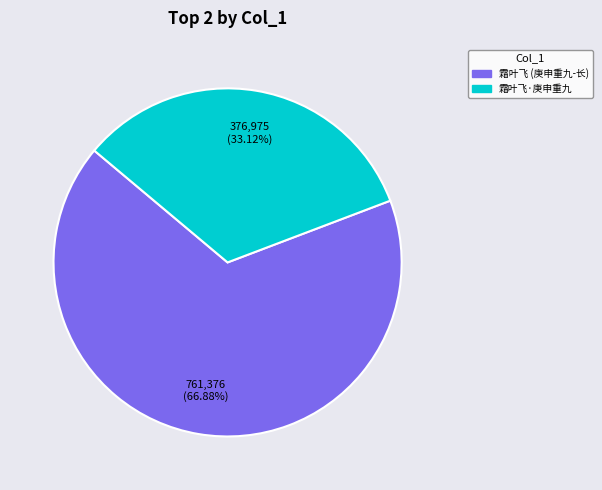

Is there any slice that represents more than half of the pie?

Yes